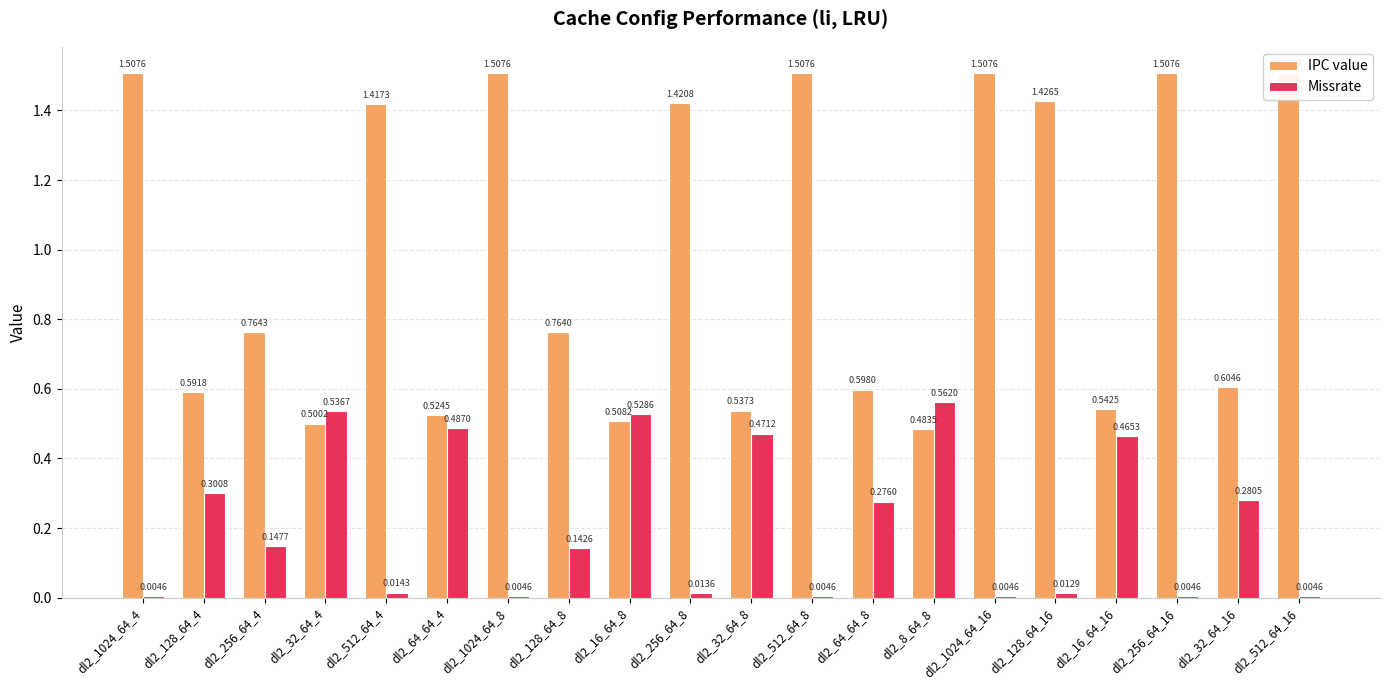

Which series has the largest total across all categories?

IPC value